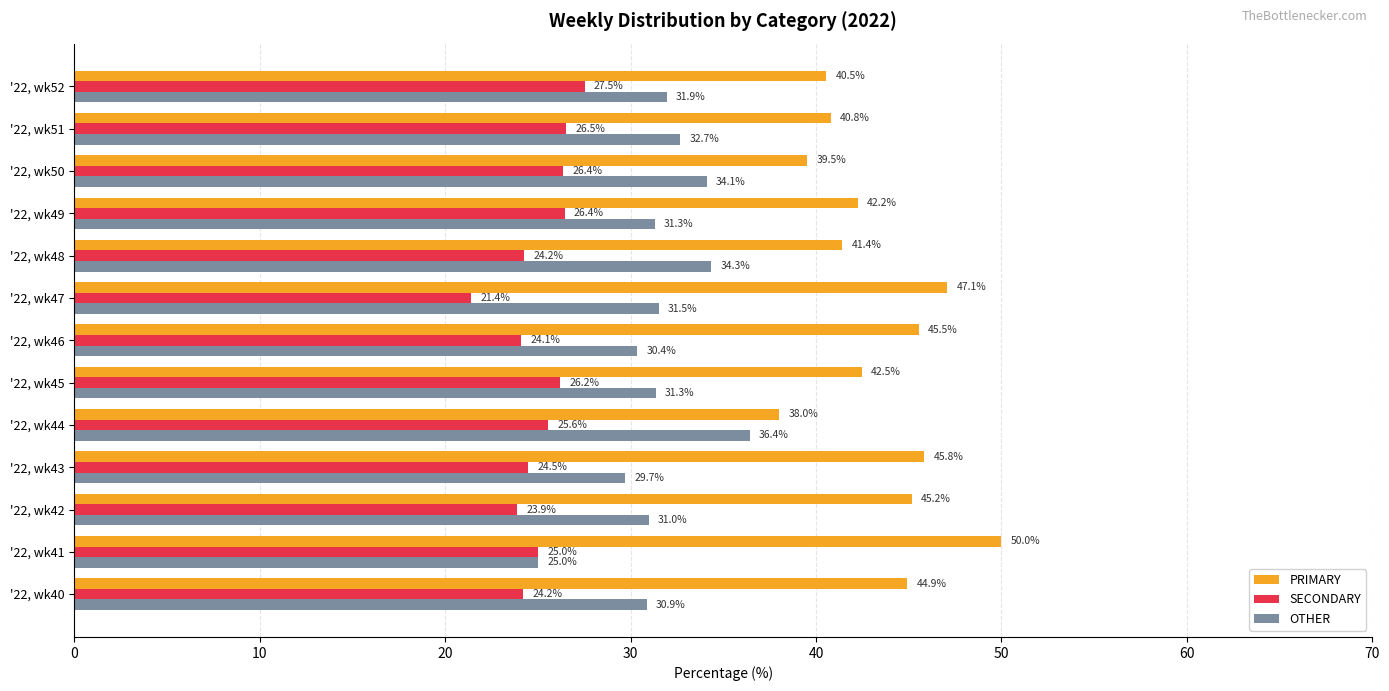

What is the difference between the maximum and minimum values in the PRIMARY series?

12.0